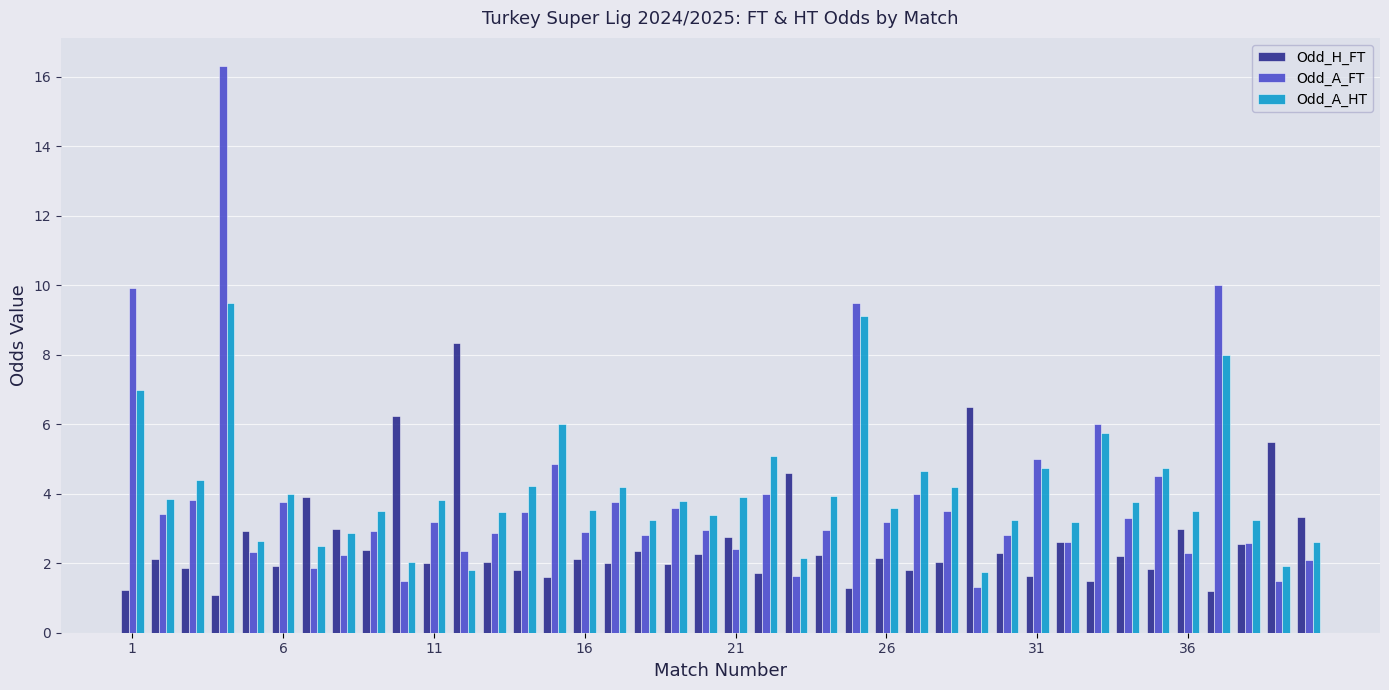

List the series in order of their peak value, lowest first.

Odd_H_FT, Odd_A_HT, Odd_A_FT